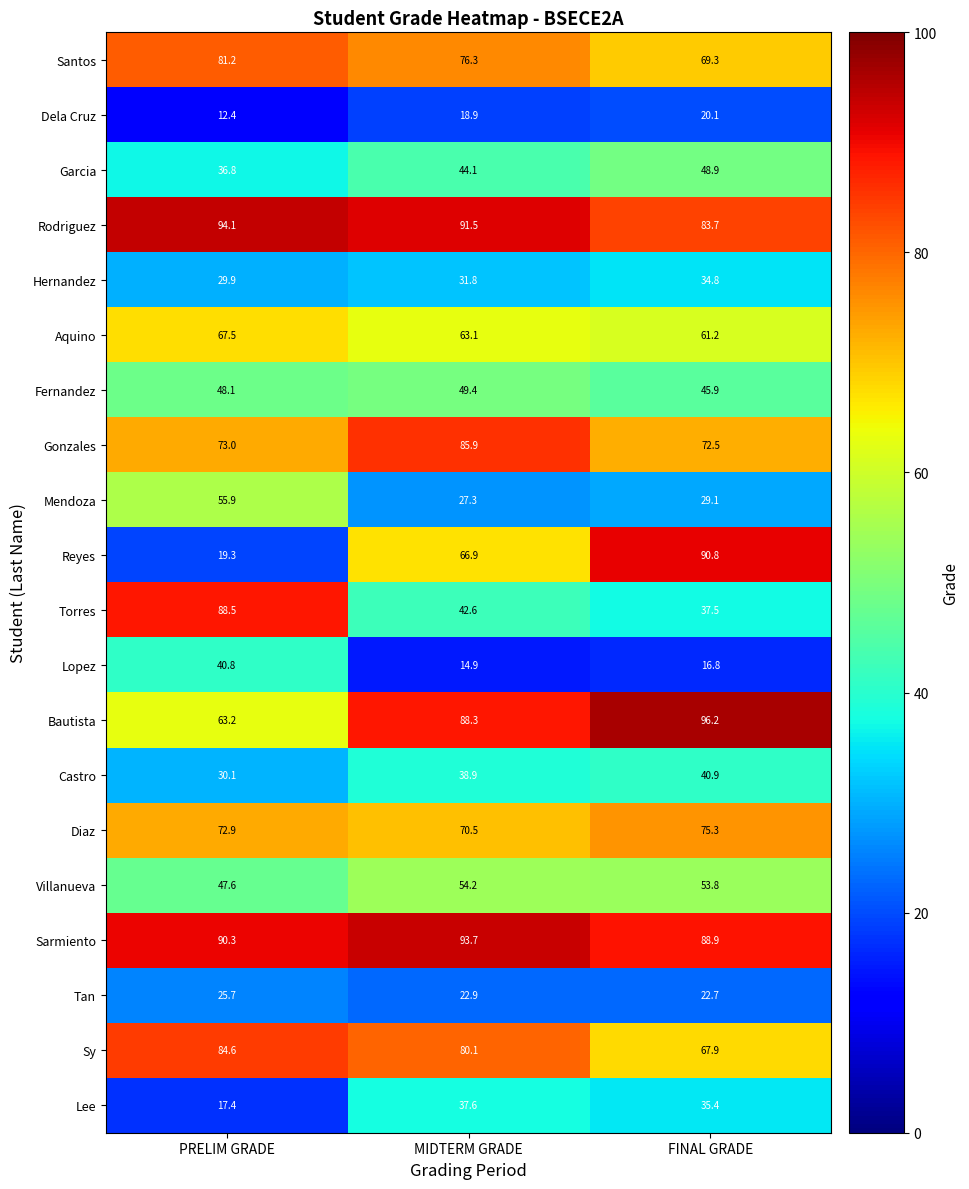

The Rodriguez series shows 164.4 at MIDTERM GRADE. True or false?

False